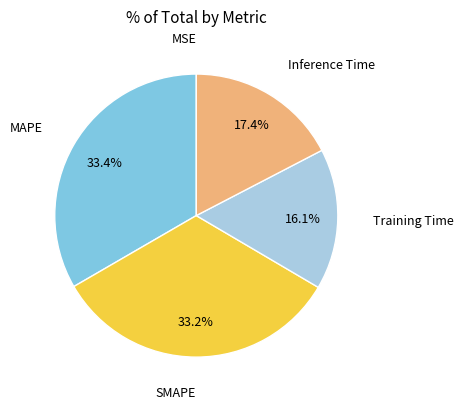

Combined, do Inference Time and Training Time account for over 50%?

No